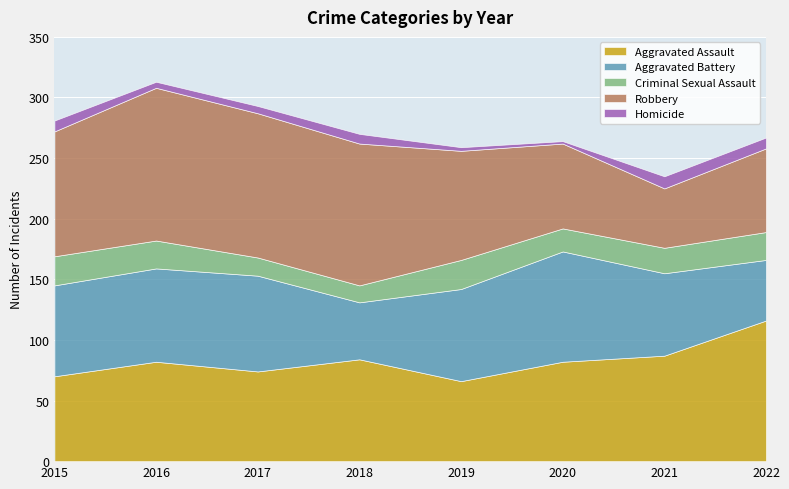

How many interior local valleys does the Robbery series have?

1